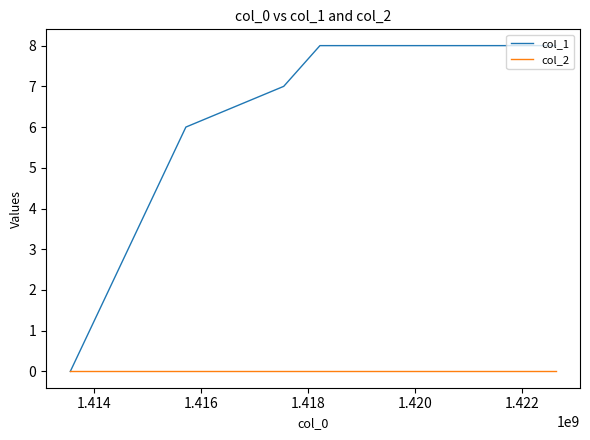

List the series in order of their overall mean, lowest first.

col_2, col_1